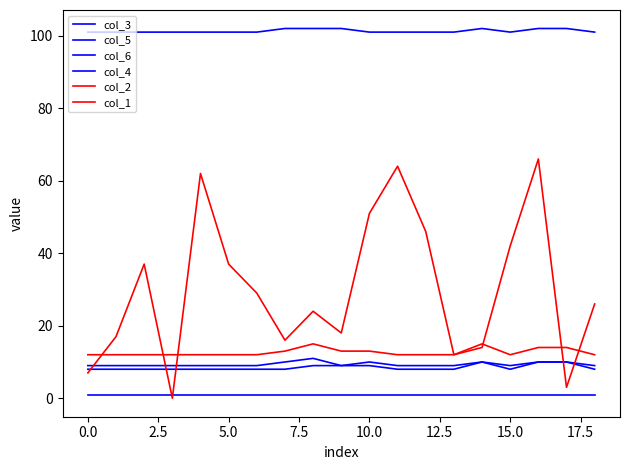

Which series has the widest spread of values?

col_2